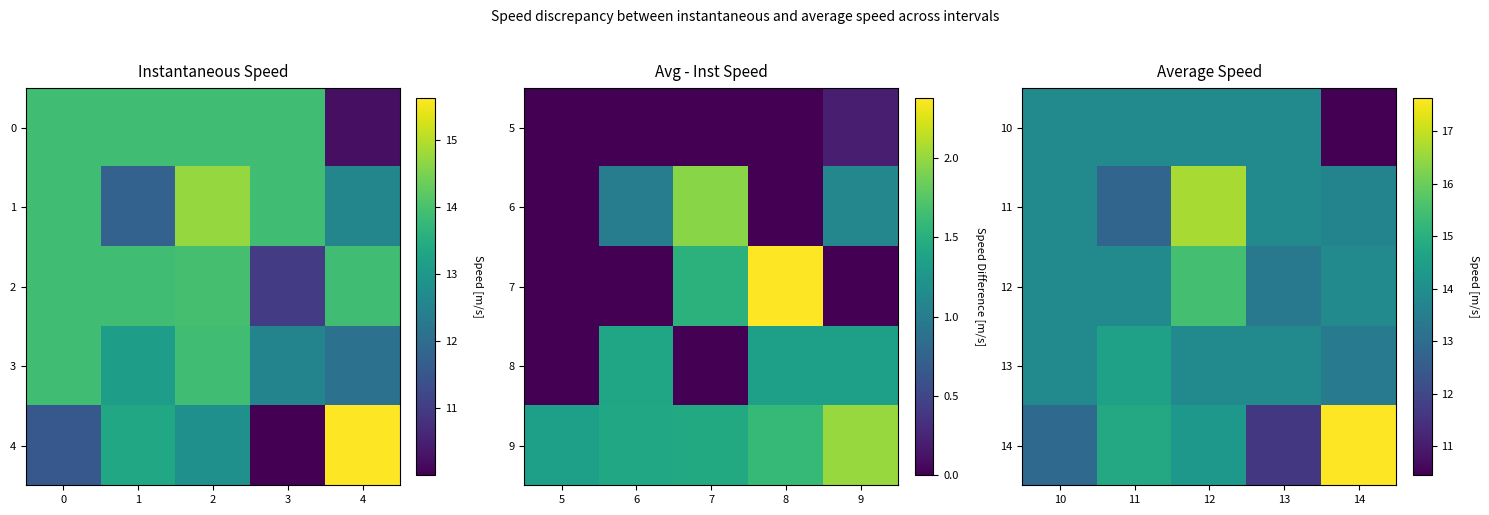

At which category is the sum across all series the highest?

12